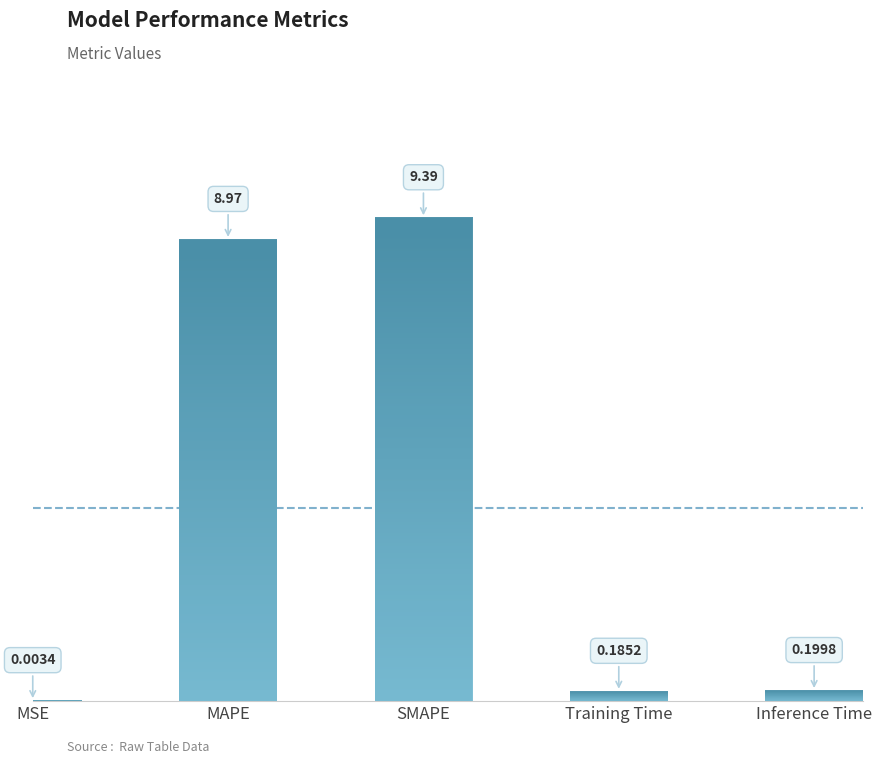

Between Training Time and MSE, which is larger?

Training Time